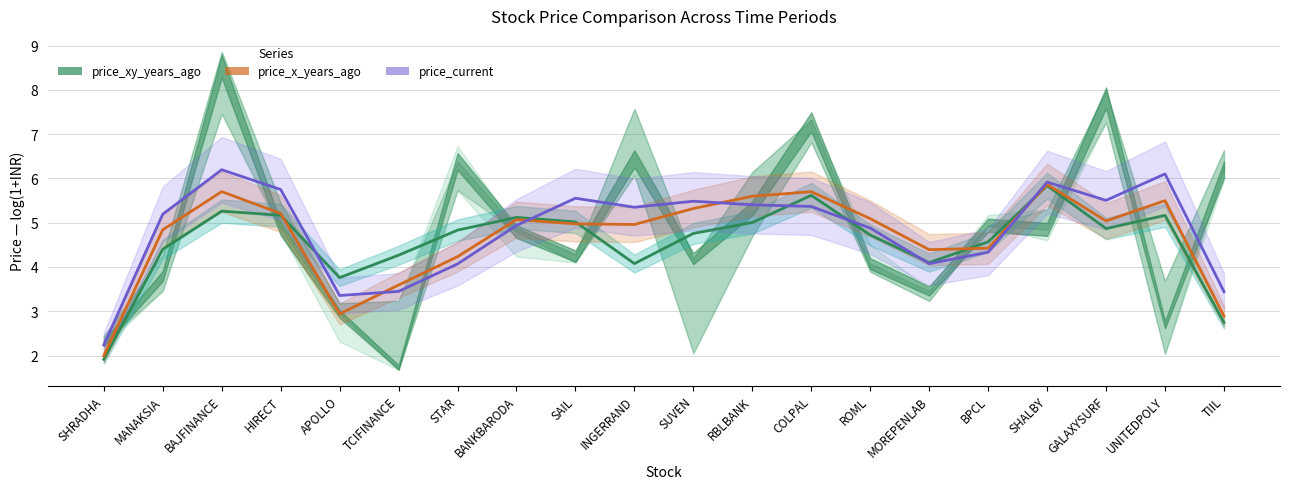

How many times do price_x_years_ago and price_current cross each other?

4